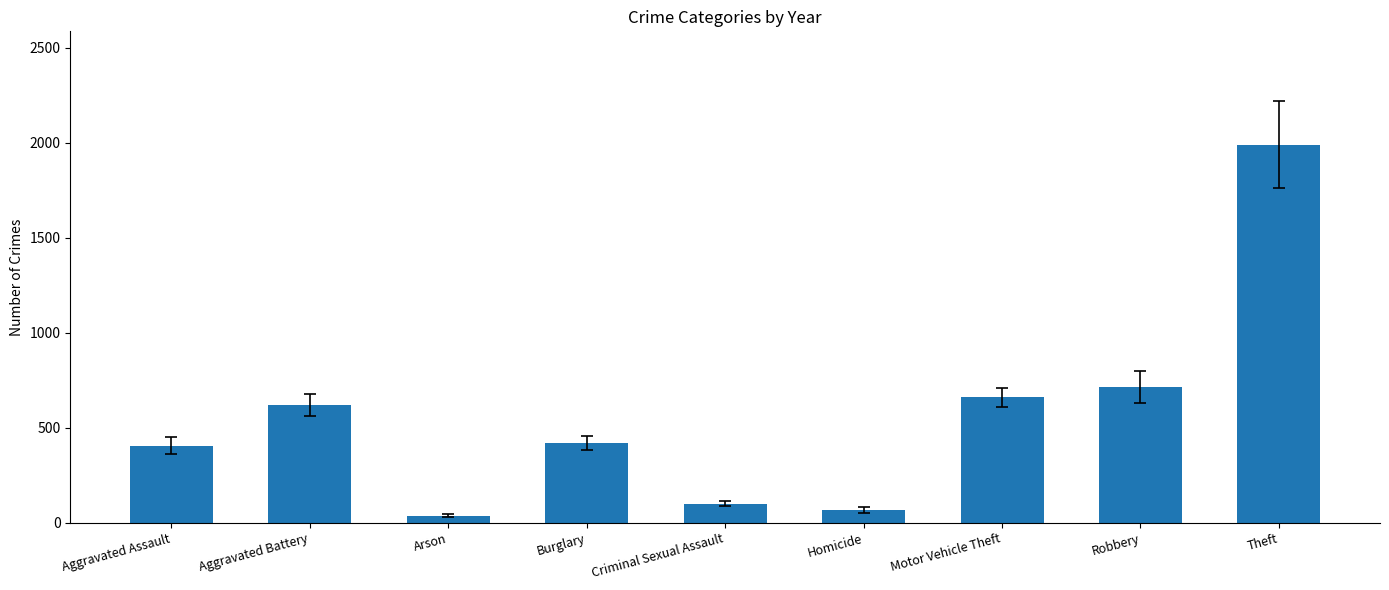

The value at Robbery is 713.3. True or false?

True